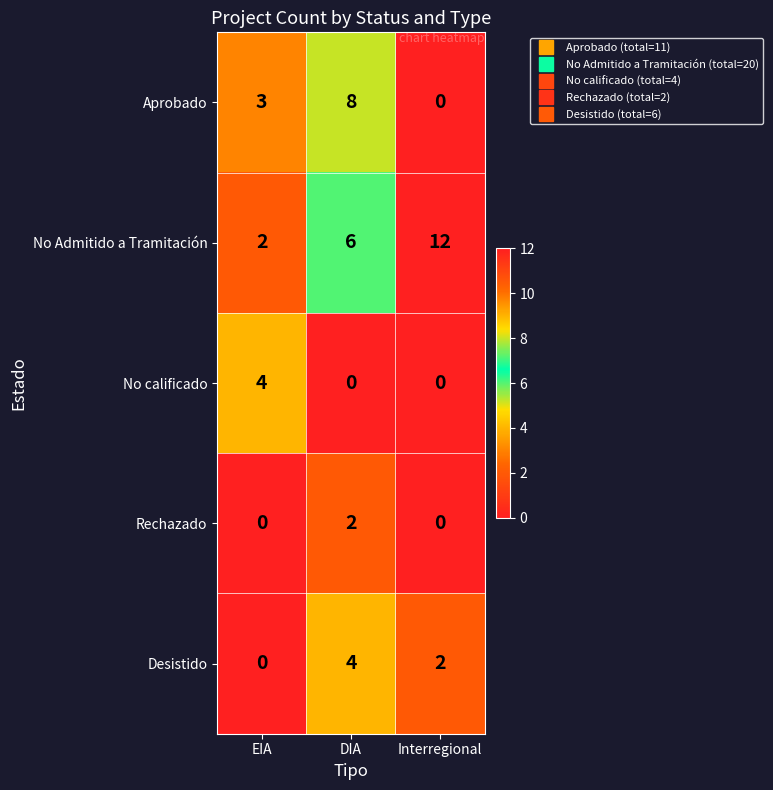

True or false: Desistido has a value of 4 at DIA.

True